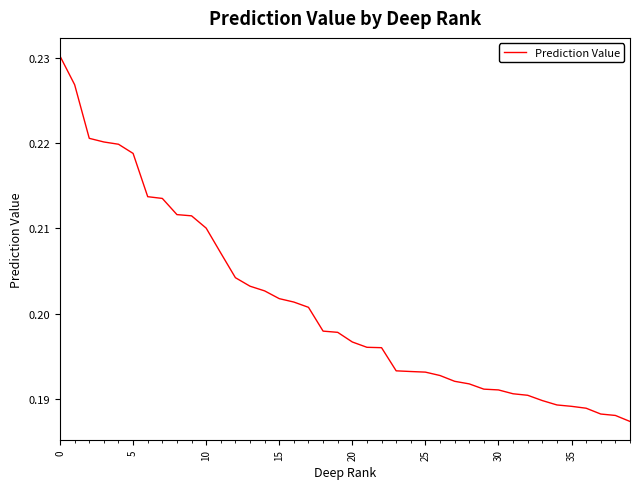

Is this an area chart (filled region under the line)?

No